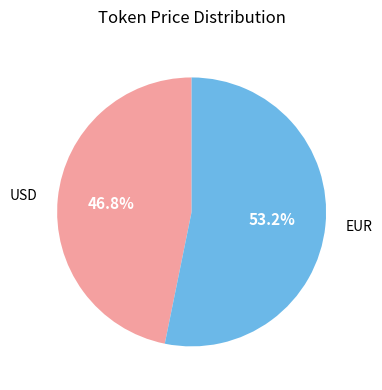

Does EUR represent more than half of the total?

Yes